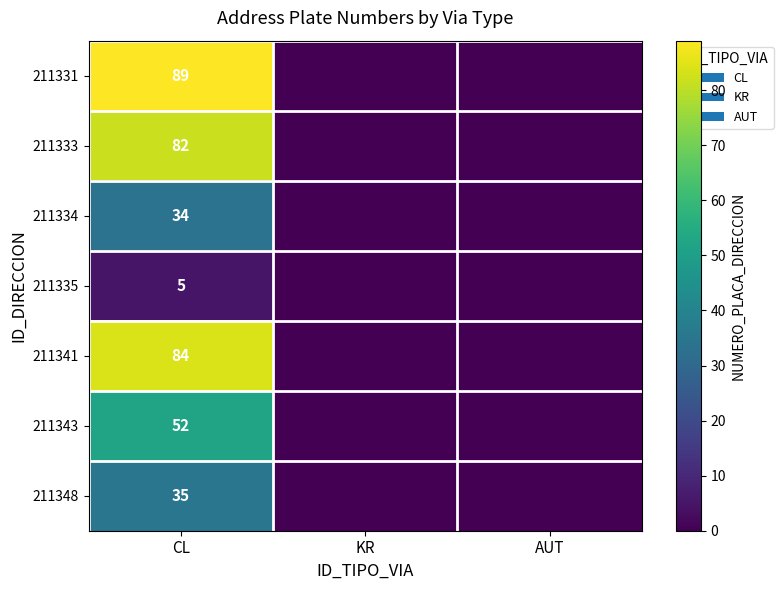

At CL, list the series in order from smallest to largest.

211335, 211334, 211348, 211343, 211333, 211341, 211331